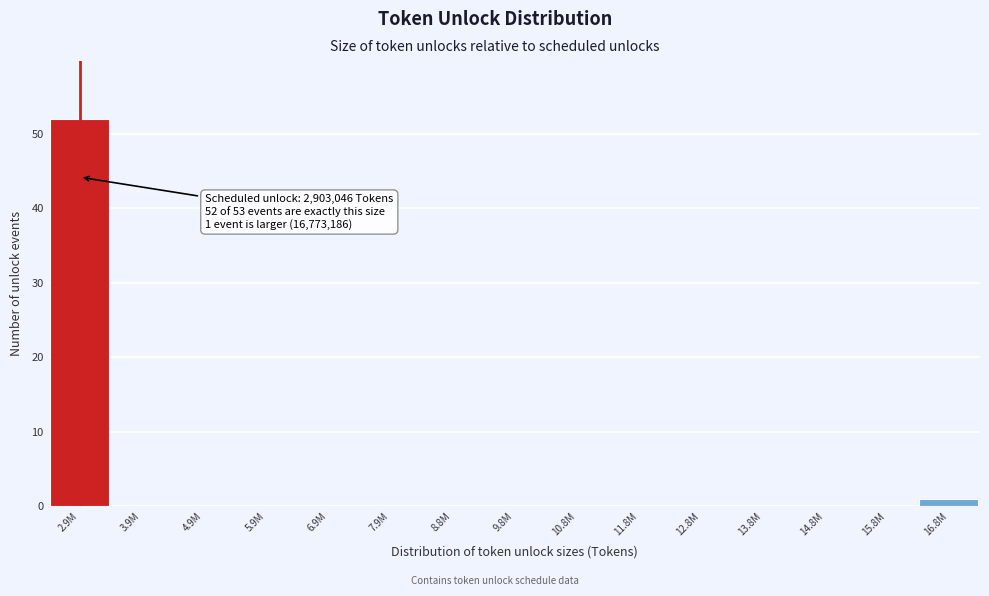

Reading left to right, extract all data points from this chart.

2.9M=52	3.9M=0	4.9M=0	5.9M=0	6.9M=0	7.9M=0	8.8M=0	9.8M=0	10.8M=0	11.8M=0	12.8M=0	13.8M=0	14.8M=0	15.8M=0	16.8M=1